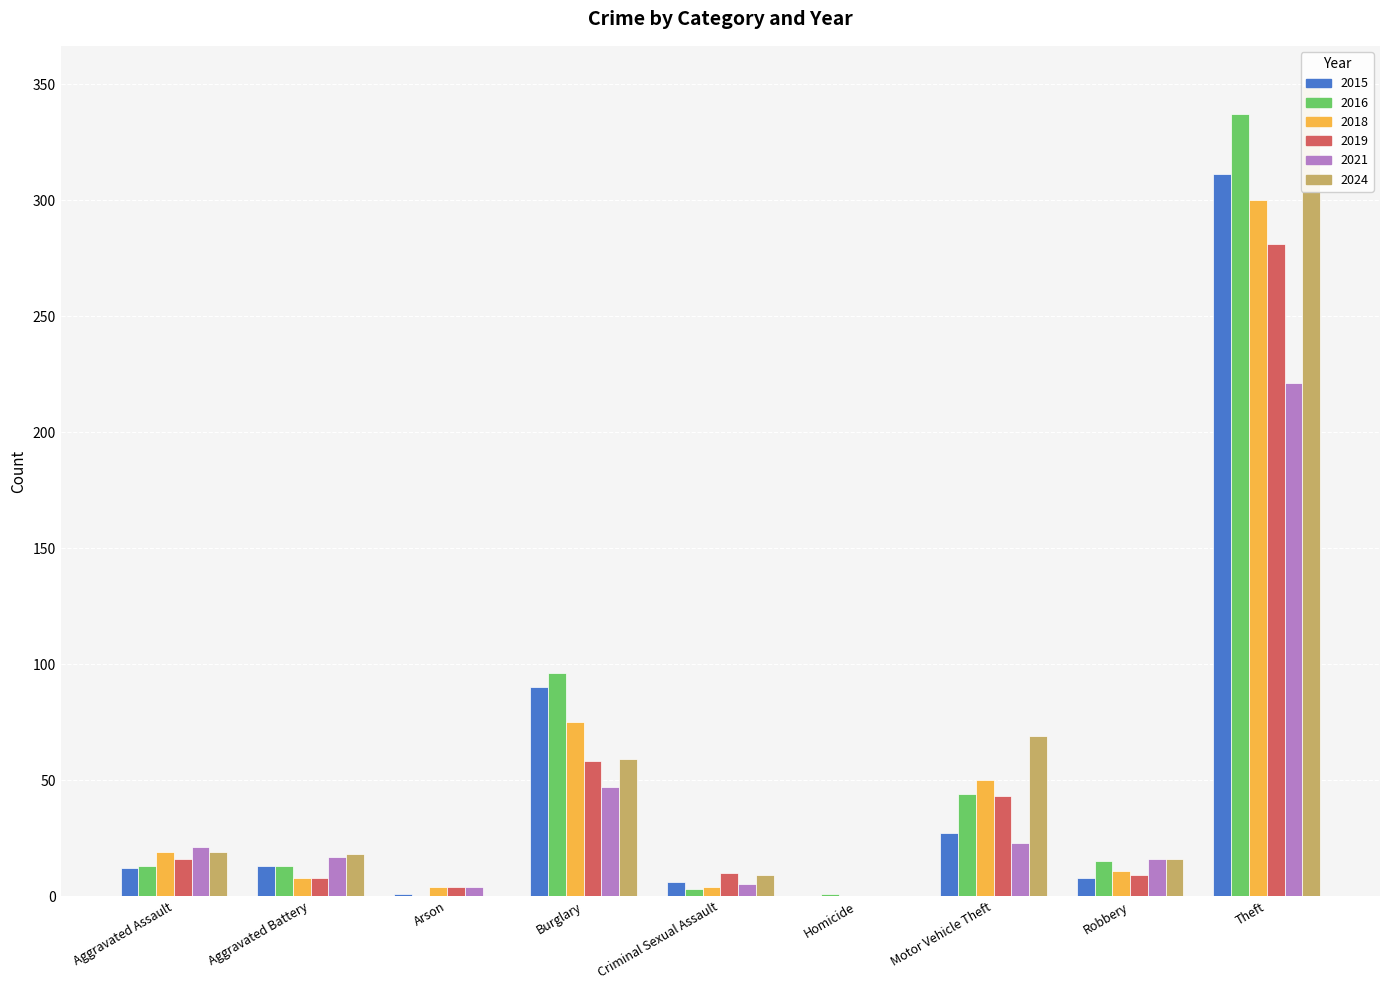

At which category is the sum across all series the highest?

Theft